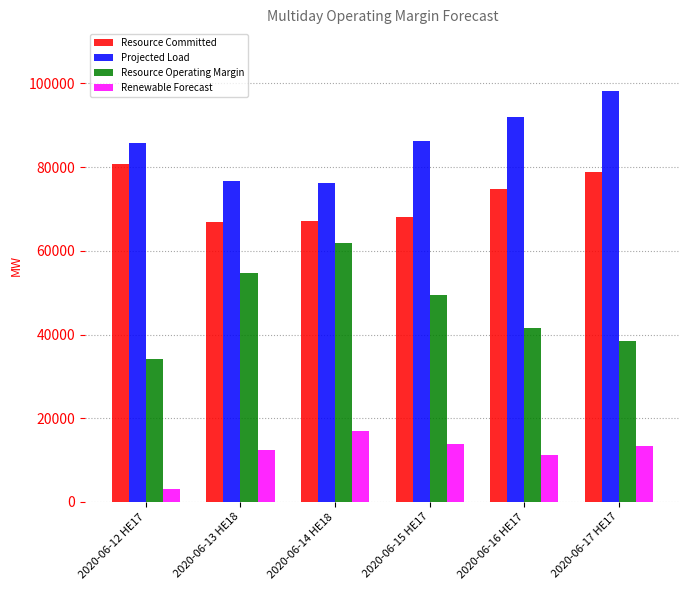

Which series changed the most between 2020-06-12 HE17 and 2020-06-17 HE17?

Projected Load